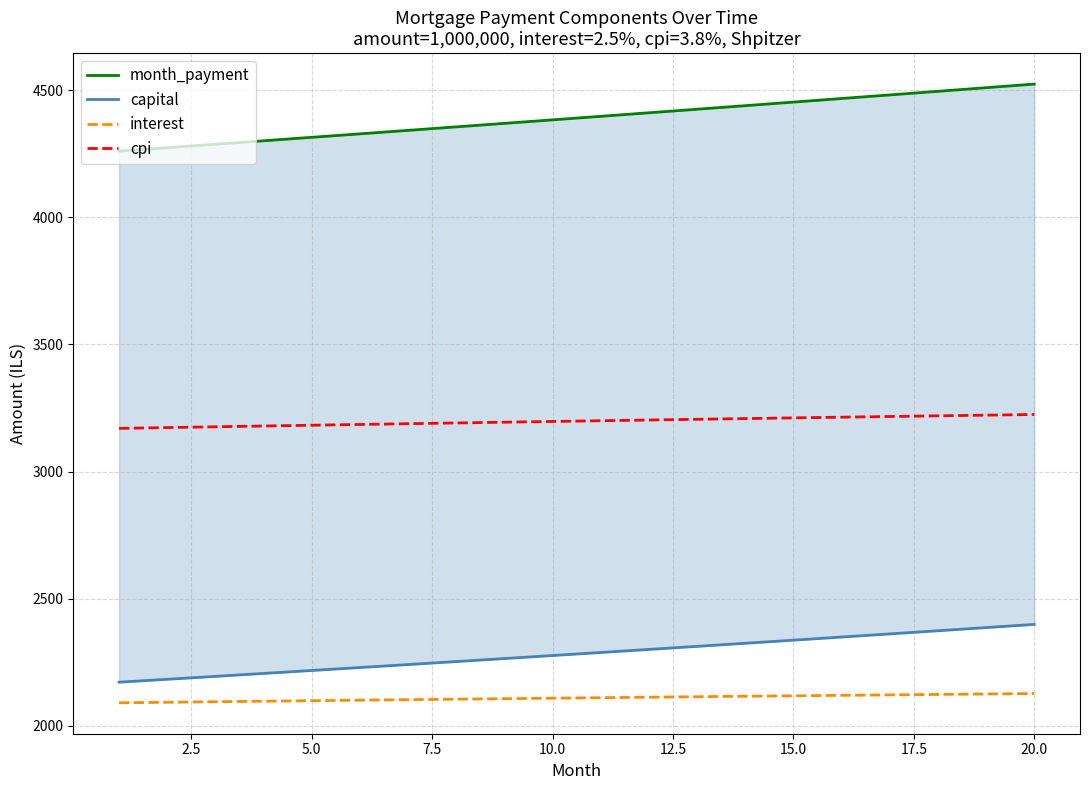

True or false: interest and cpi cross at least once.

False